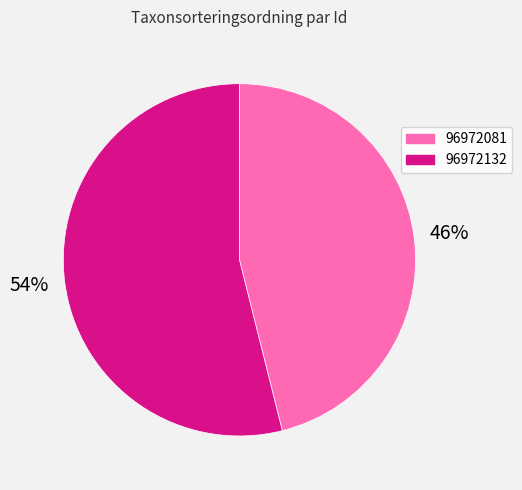

What is the largest slice in the pie chart?

96972132